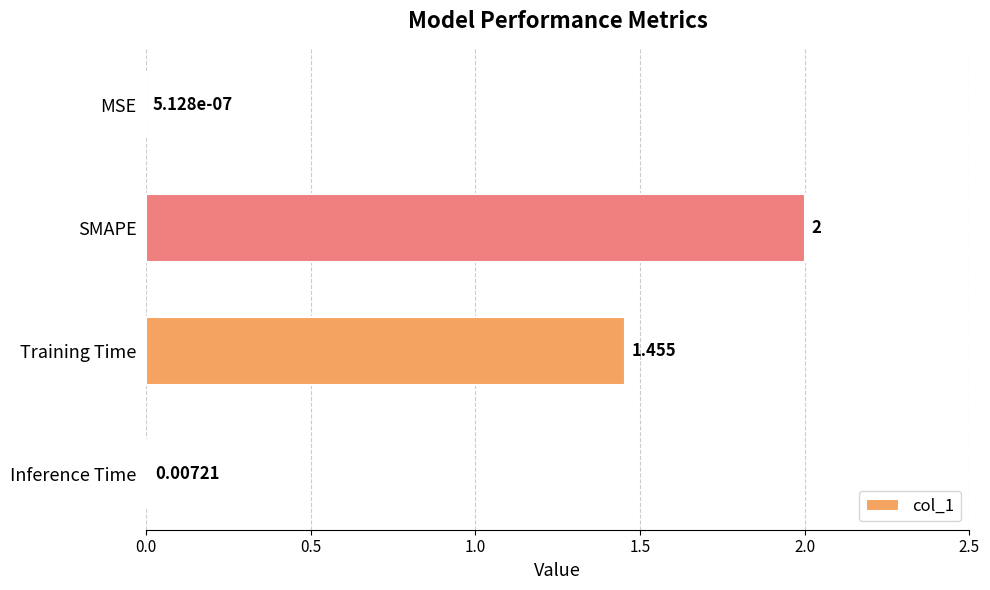

Between Training Time and MSE, which is larger?

Training Time